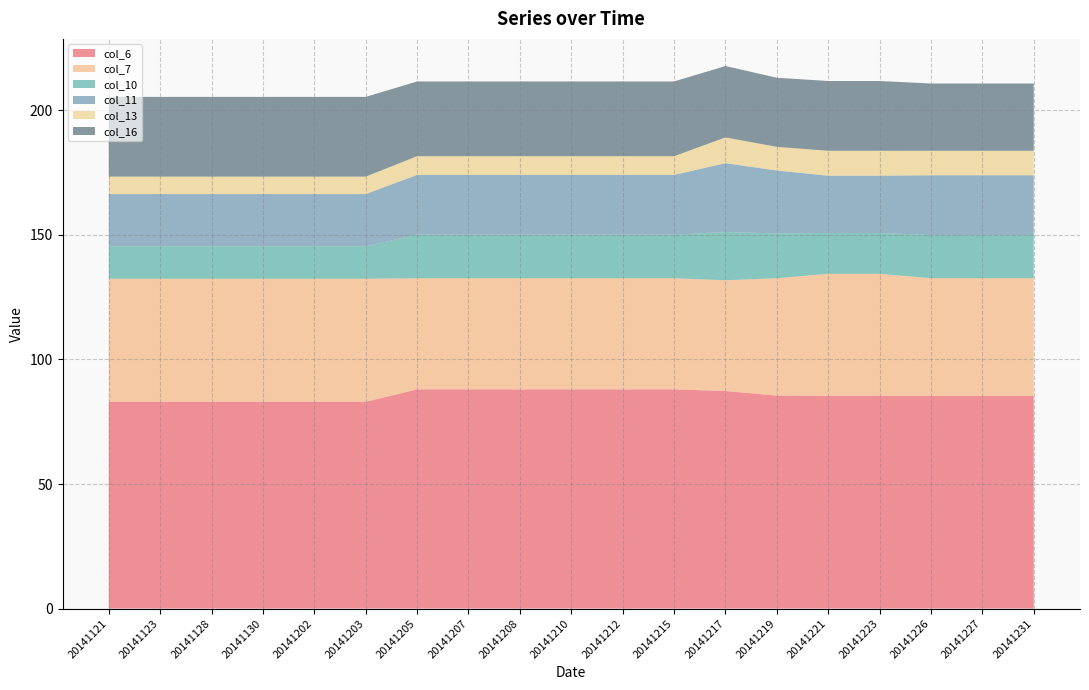

Reading right to left, transcribe all the data shown in this chart.

col_6: 85.3	85.3	85.3	85.4	85.4	85.5	87.3	88.0	88.0	88.0	88.0	88.0	88.0	83.0	83.0	83.0	83.0	83.0	83.0
col_7: 47.3	47.3	47.3	49.0	49.0	47.1	44.5	44.6	44.6	44.6	44.6	44.6	44.6	49.4	49.4	49.4	49.4	49.4	49.4
col_10: 17.3	17.3	17.3	16.4	16.4	18.0	19.3	17.5	17.5	17.5	17.5	17.5	17.5	13.0	13.0	13.0	13.0	13.0	13.0
col_11: 24.0	24.0	24.0	23.0	23.0	25.2	27.7	24.0	24.0	24.0	24.0	24.0	24.0	21.0	21.0	21.0	21.0	21.0	21.0
col_13: 9.8	9.8	9.8	10.0	10.0	9.5	10.3	7.5	7.5	7.5	7.5	7.5	7.5	7.0	7.0	7.0	7.0	7.0	7.0
col_16: 27.0	27.0	27.0	28.0	28.0	27.8	28.7	30.0	30.0	30.0	30.0	30.0	30.0	32.0	32.0	32.0	32.0	32.0	32.0